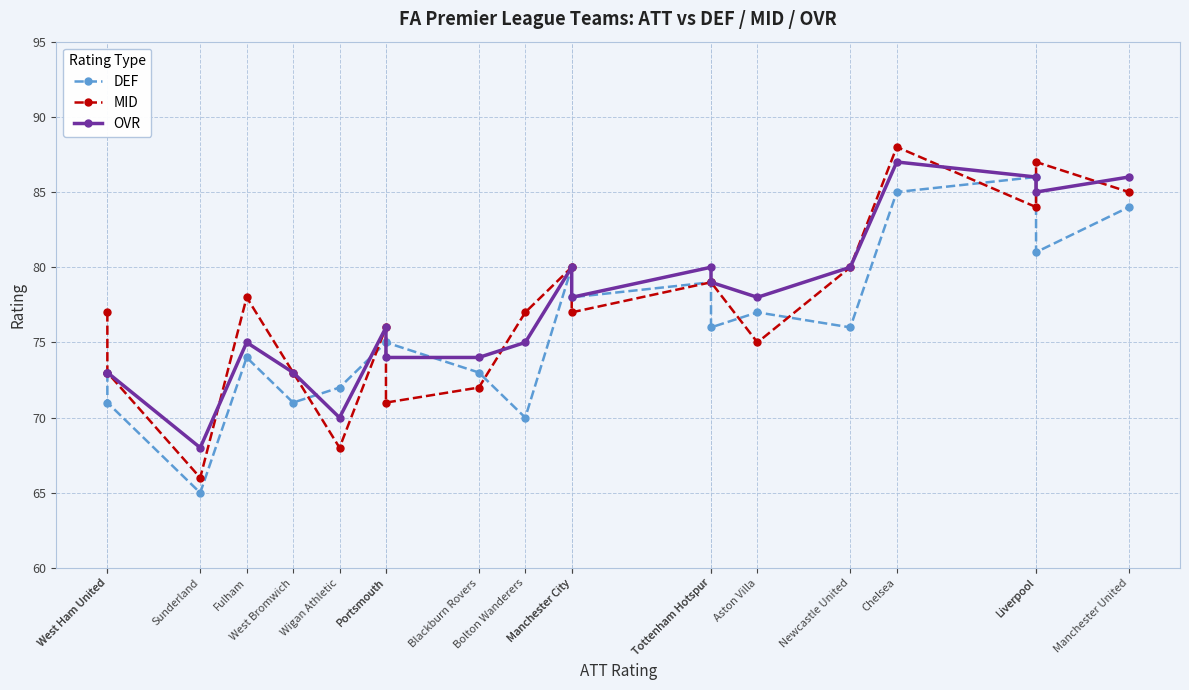

Is it true that OVR equals 56 at Manchester United?

False